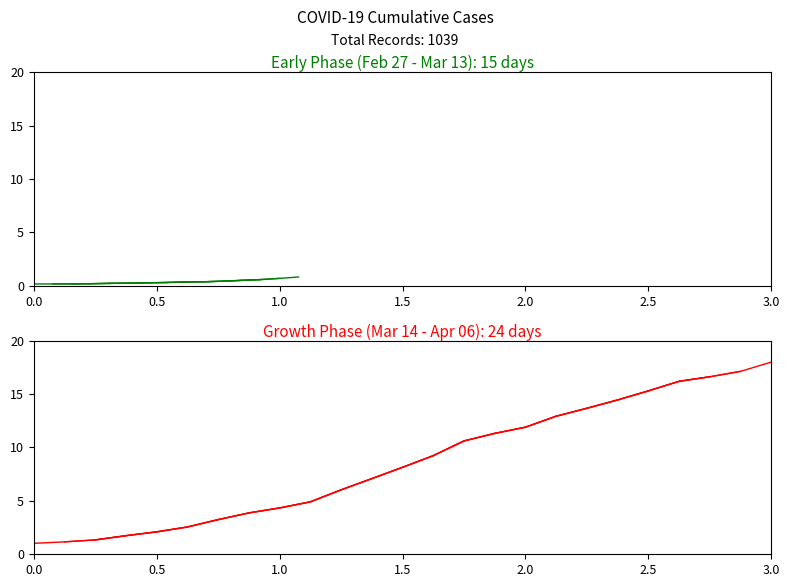

Between 0.5 and 1.5, which is larger?

1.5